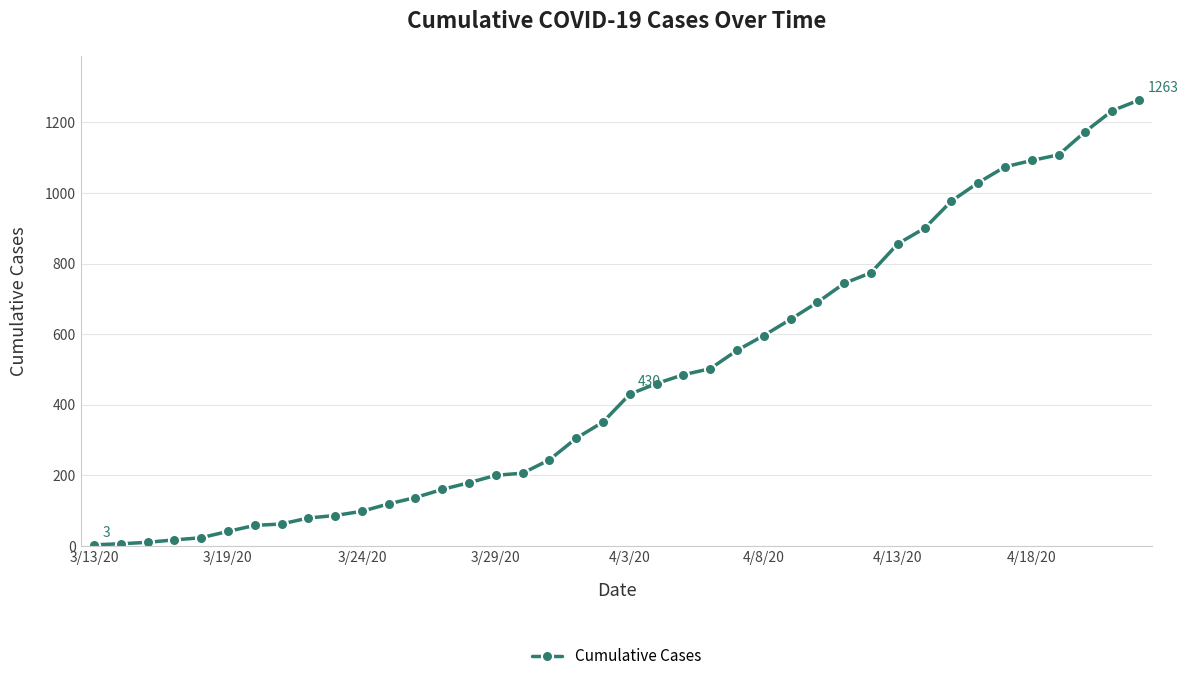

Does the chart display data point markers on the line(s)?

Yes